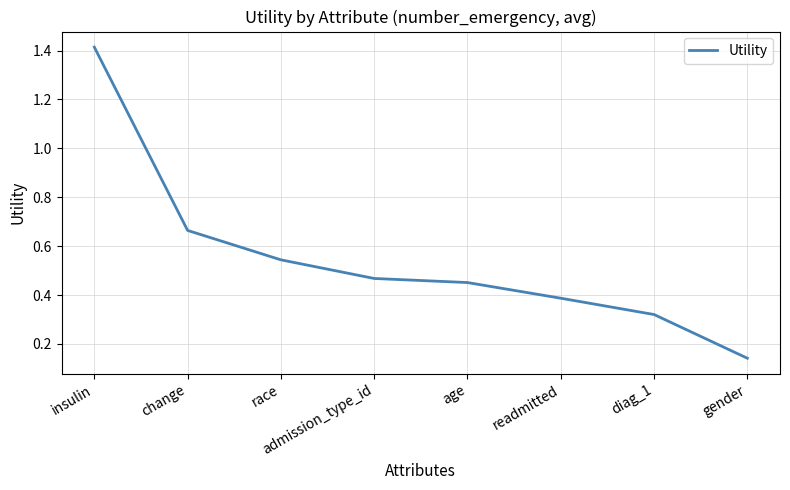

How many lines are shown in the chart?

1